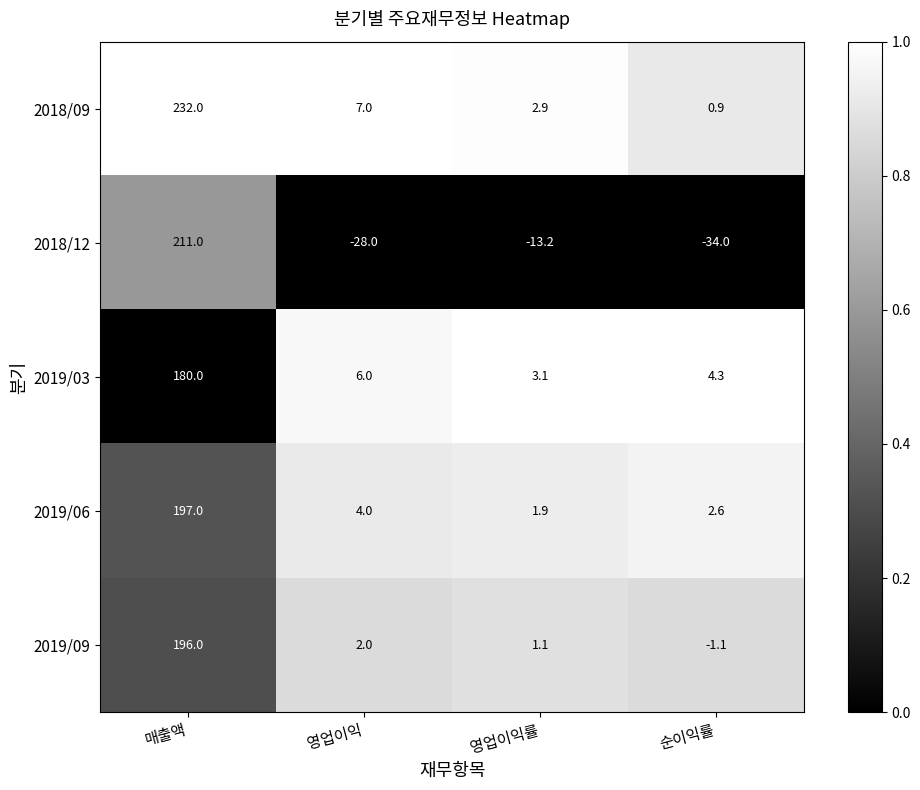

Reading left to right, list all the values displayed in this chart.

2018/09: 매출액=232.0	영업이익=7.0	영업이익률=2.9	순이익률=0.9
2018/12: 매출액=211.0	영업이익=-28.0	영업이익률=-13.2	순이익률=-34.0
2019/03: 매출액=180.0	영업이익=6.0	영업이익률=3.1	순이익률=4.3
2019/06: 매출액=197.0	영업이익=4.0	영업이익률=1.9	순이익률=2.6
2019/09: 매출액=196.0	영업이익=2.0	영업이익률=1.1	순이익률=-1.1